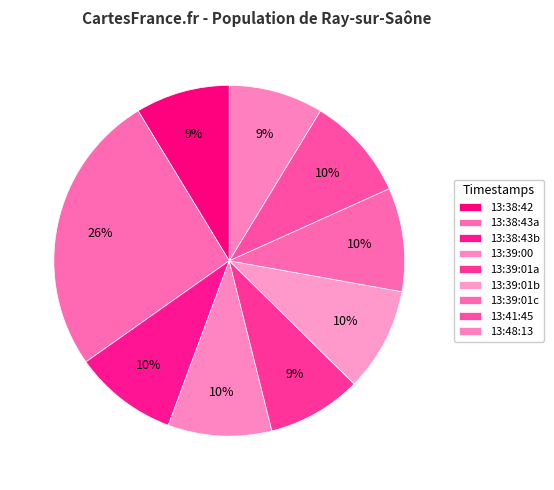

How many slices are in this pie chart?

9